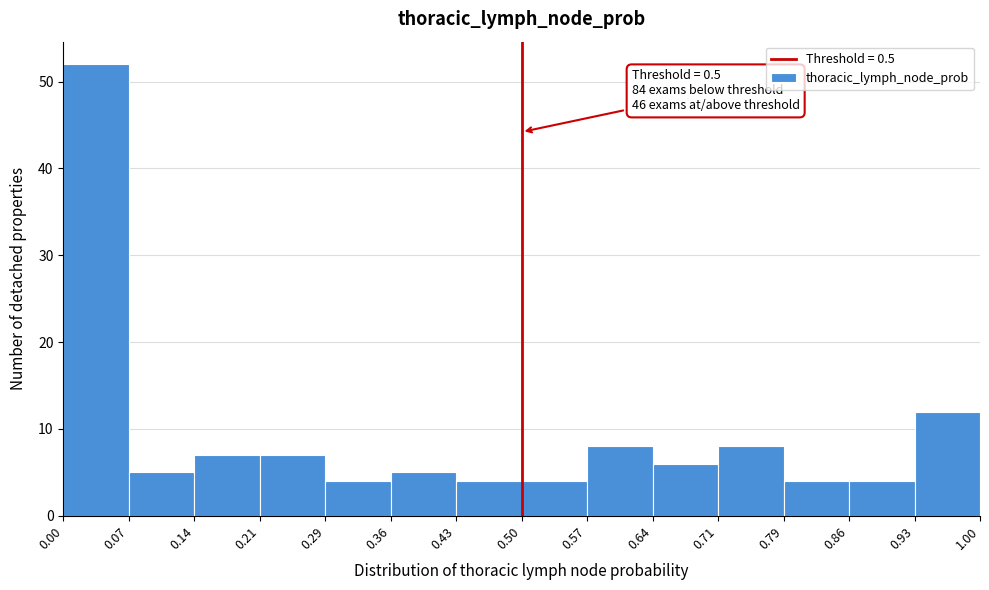

Over which range of the x-axis is the bar tallest?

0.00 to 0.07